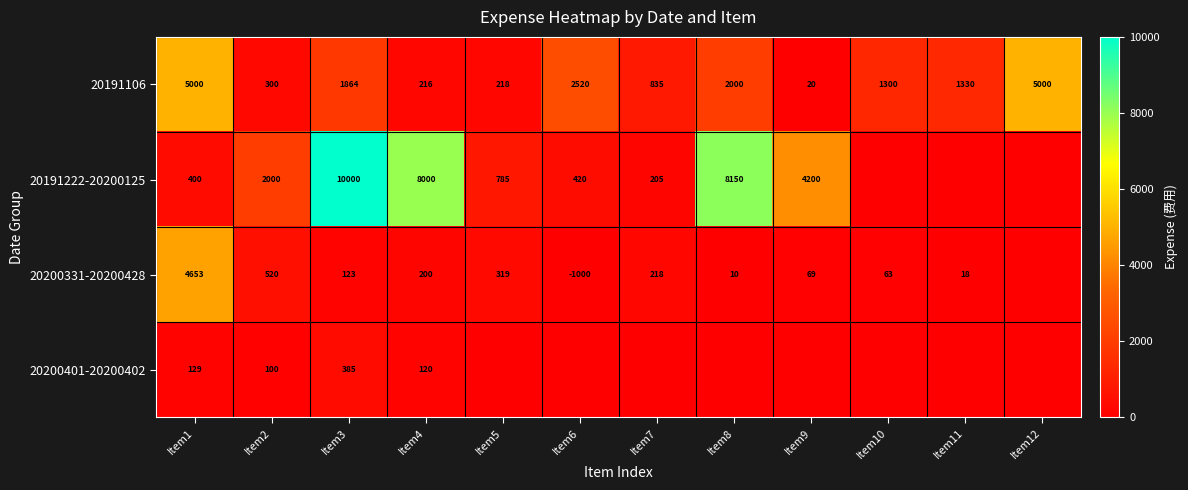

What is the total value across all series at Item4?

8536